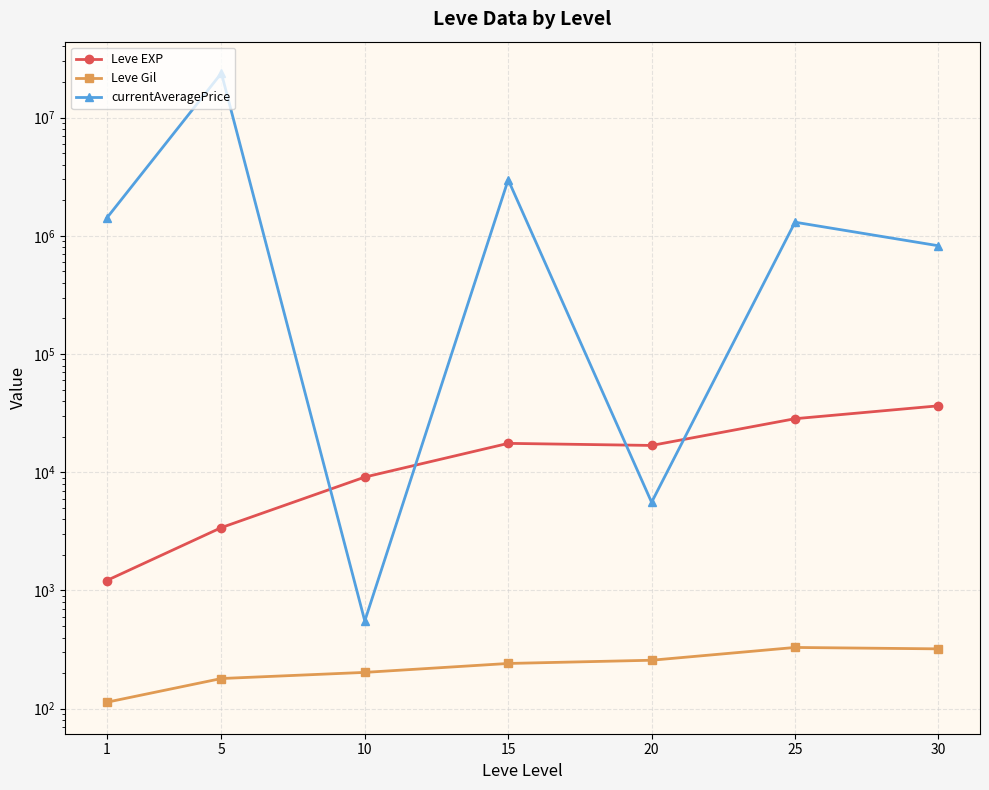

How many interior local peaks does the currentAveragePrice series have?

3